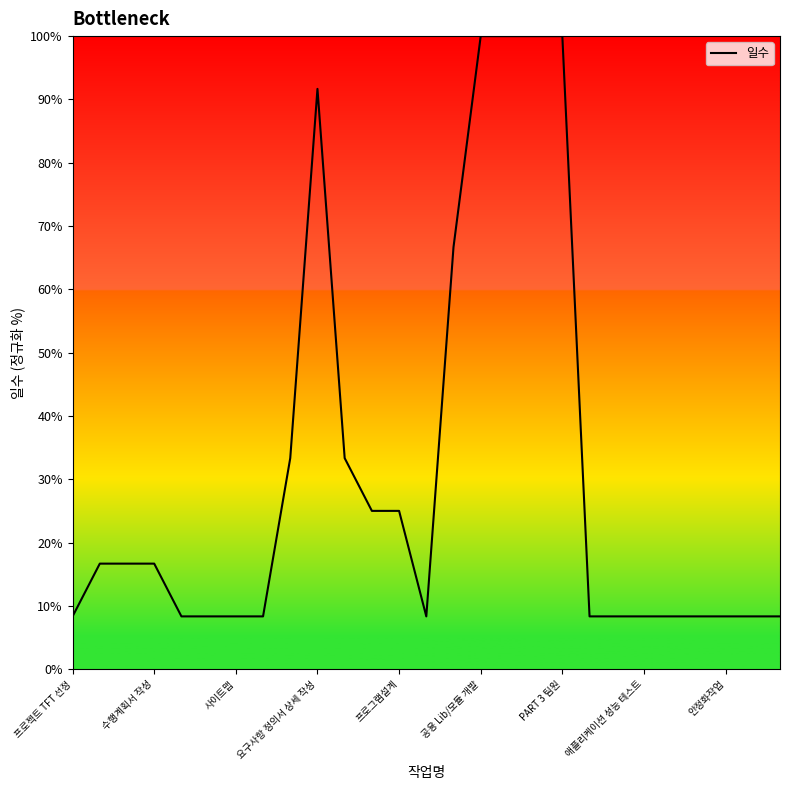

What is the maximum value shown in the chart?

100.0